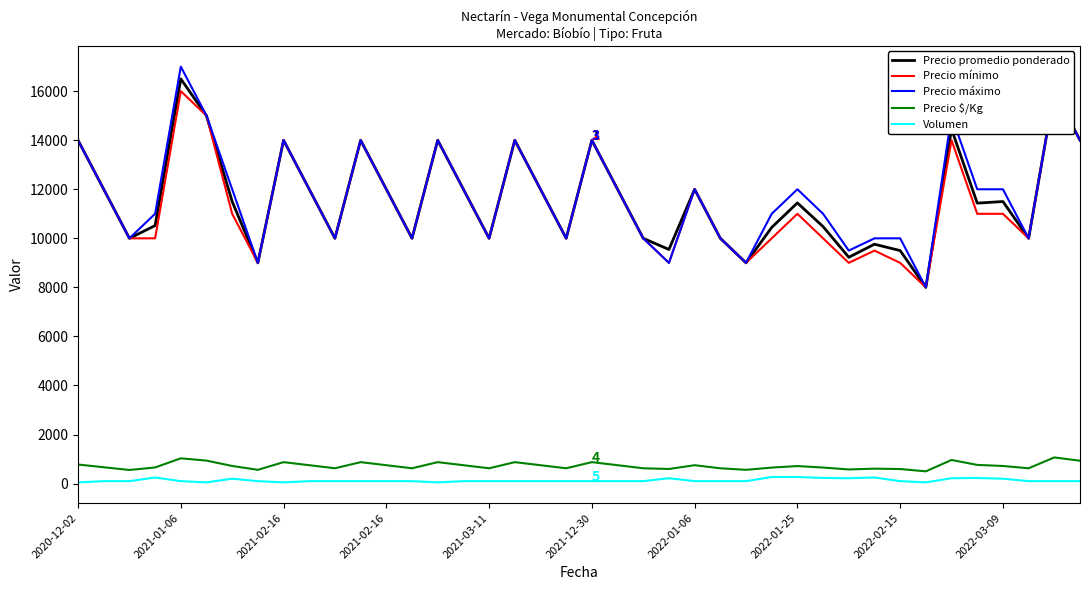

What is the difference between the maximum and minimum values in the Precio promedio ponderado series?

8500